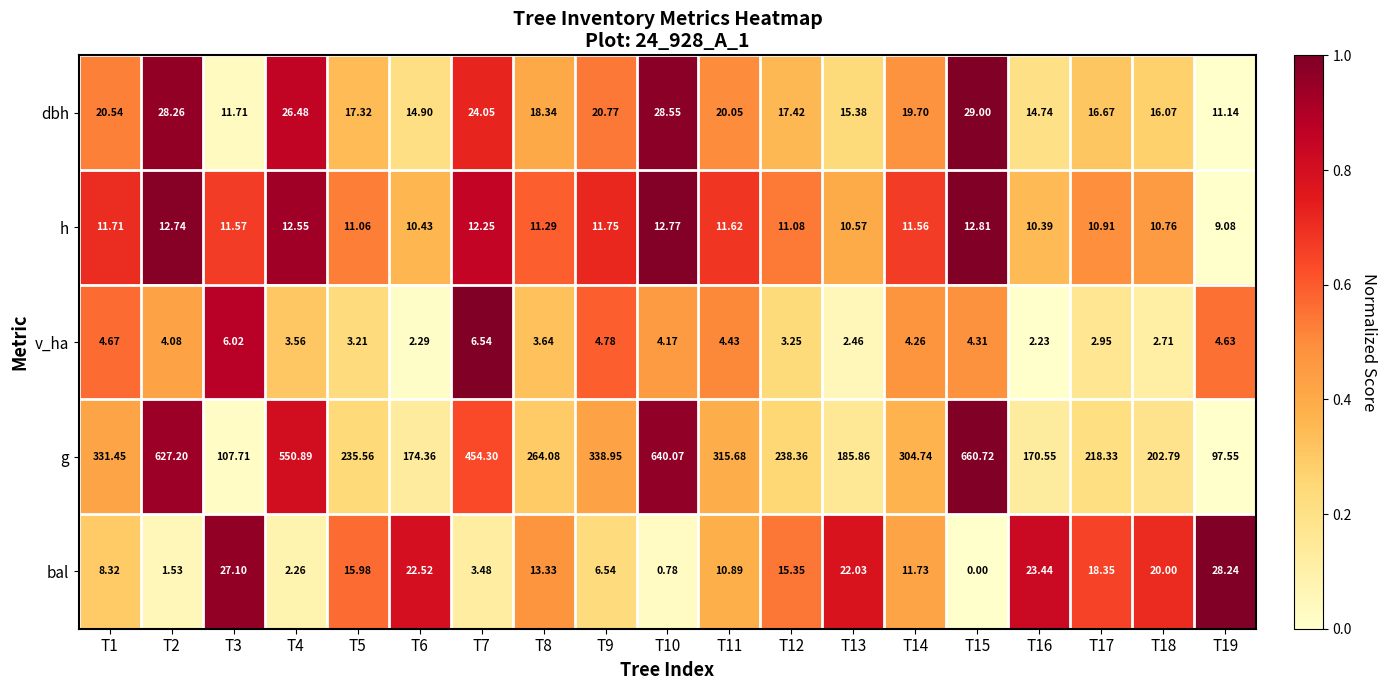

Which series has the largest total across all categories?

g